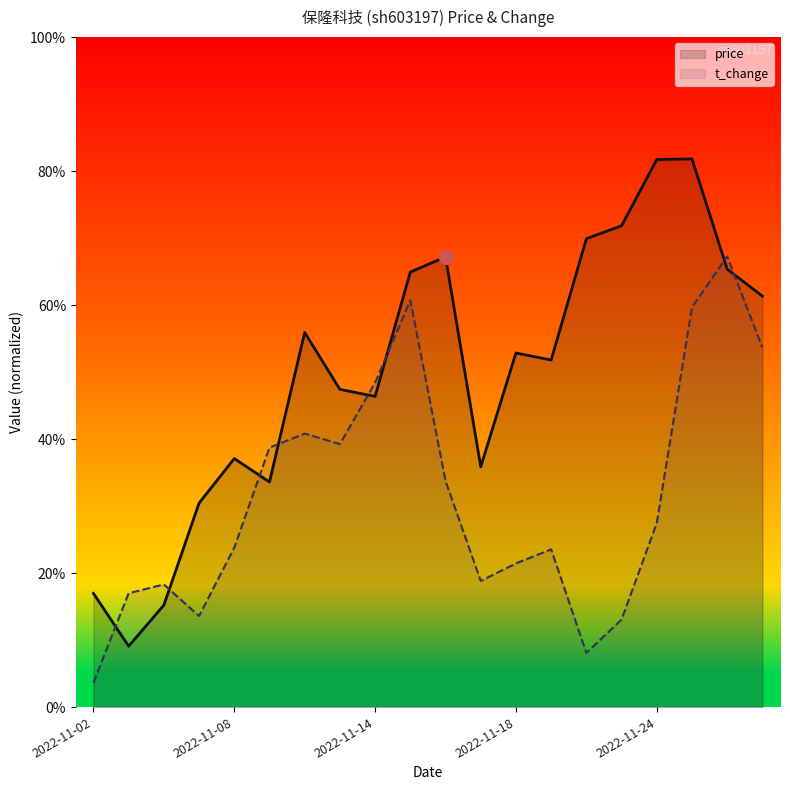

At how many categories does at least one series exceed 2?

20